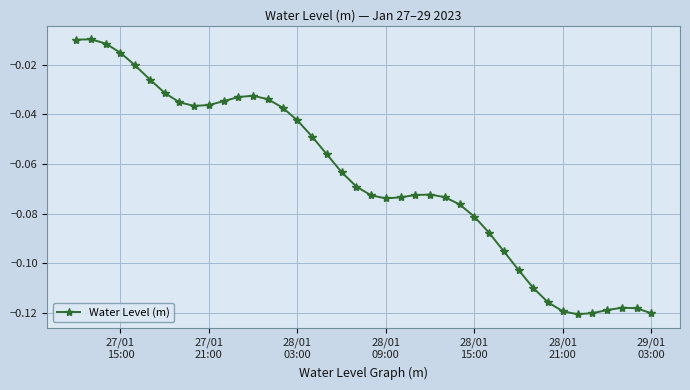

What is the sum of all values?

-2.6